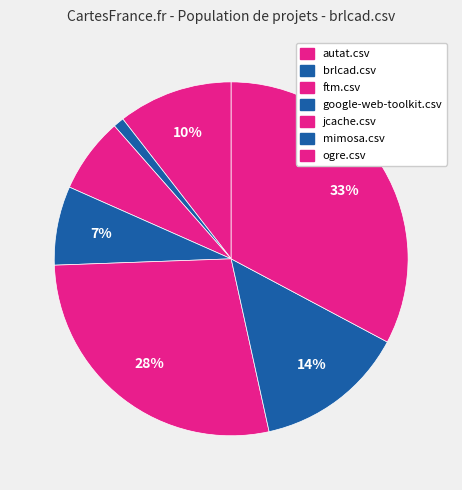

To the nearest percent, what is the difference between the largest and smallest slice percentages?

32%